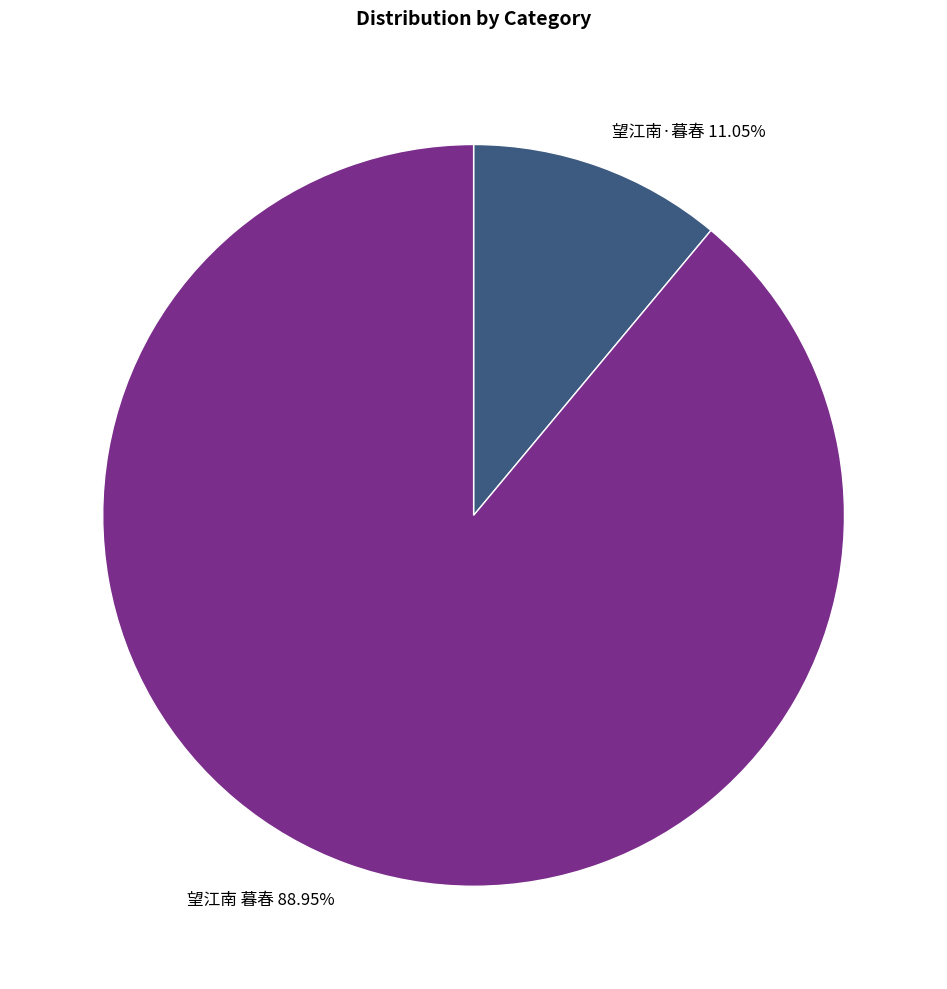

Which has a higher value, 望江南·暮春 or 望江南 暮春?

望江南 暮春